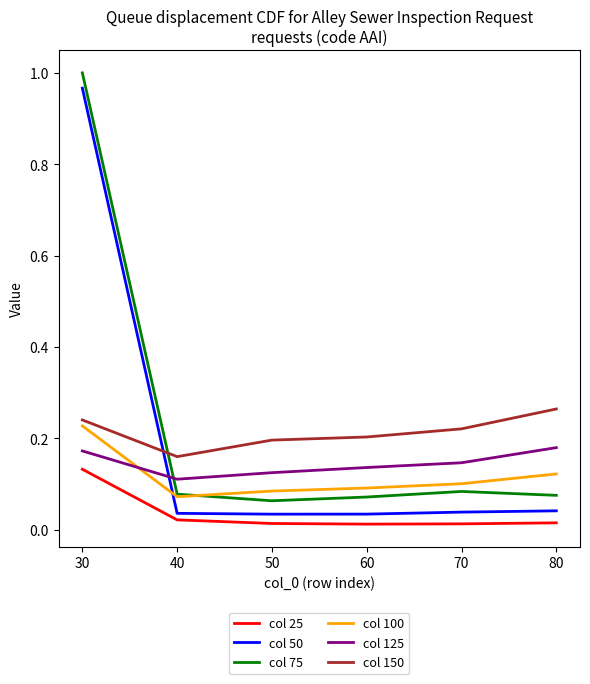

True or false: col 125 has a value of 0.2 at 40.

False